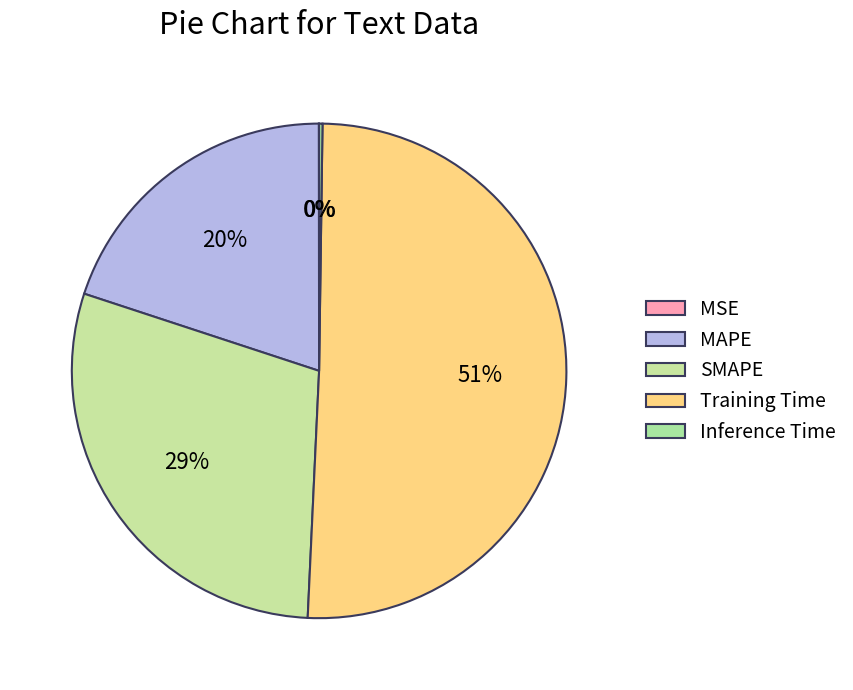

To the nearest percent, what is the combined percentage of Training Time and Inference Time?

51%